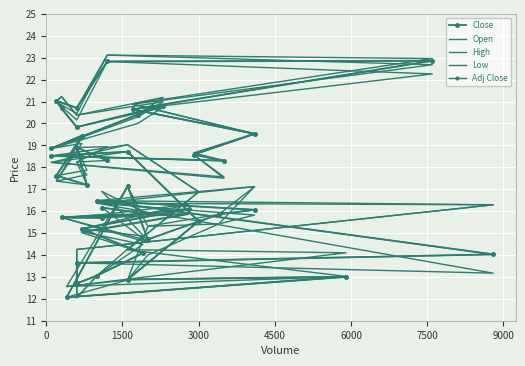

What are all the series names shown in the legend?

Close, Open, High, Low, Adj Close